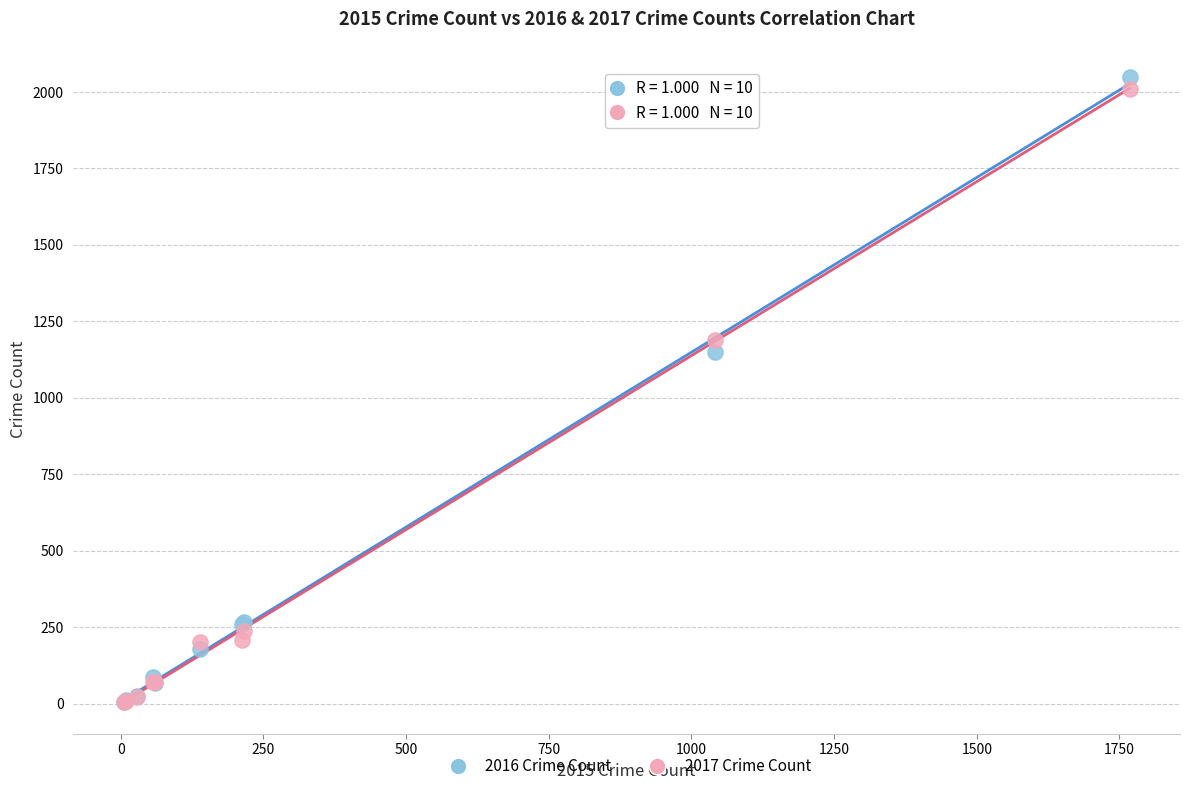

Across all series, what Y value is closest to 1026?

1151